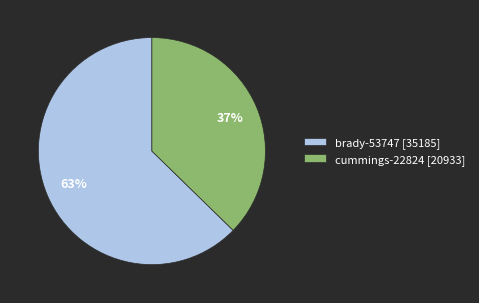

To the nearest percent, what percentage of the pie is brady-53747?

63%